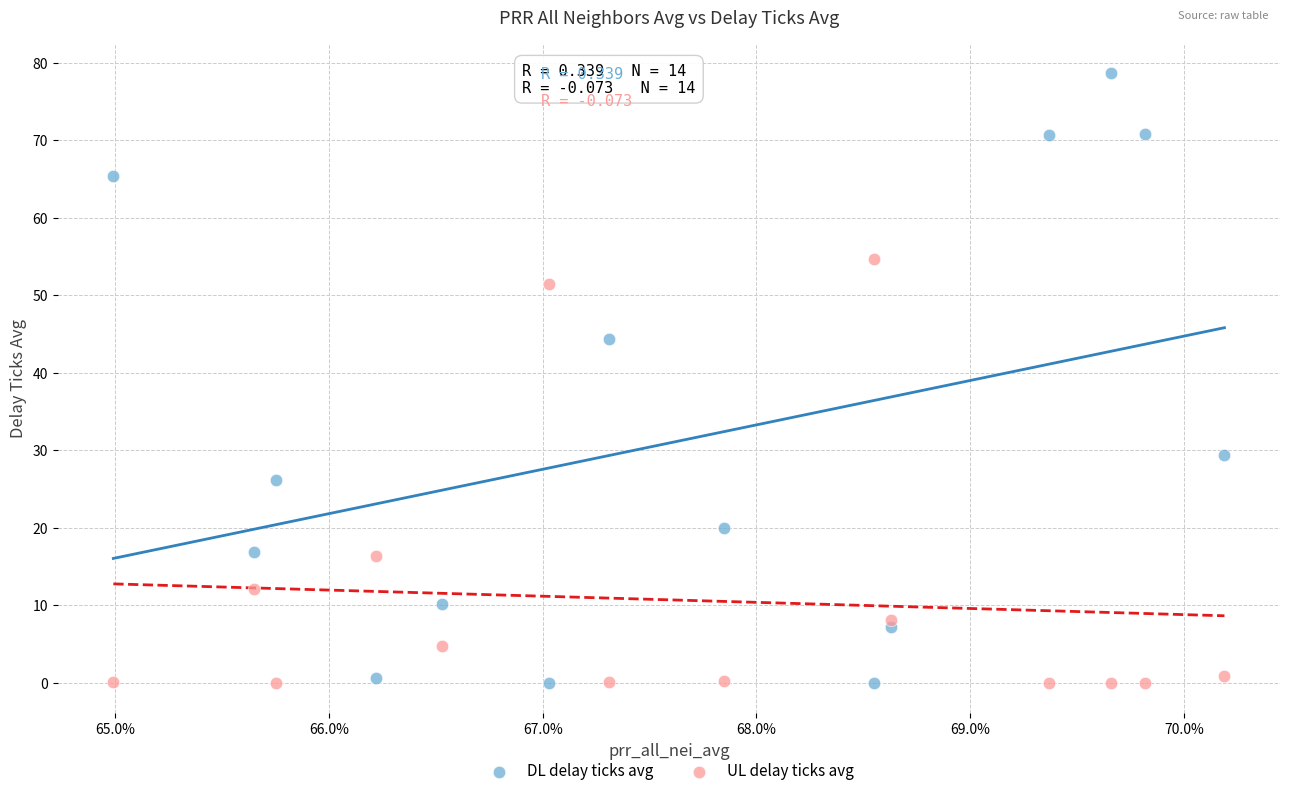

In the DL delay ticks avg series, what Y value is closest to 39?

44.4